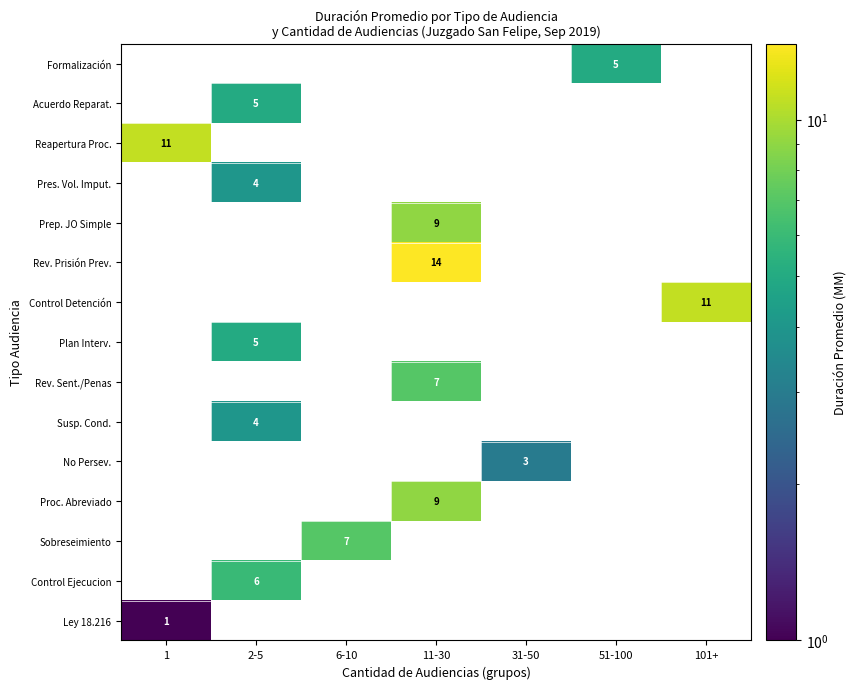

True or false: Reapertura Proc. has a value of 11 at 1.

True